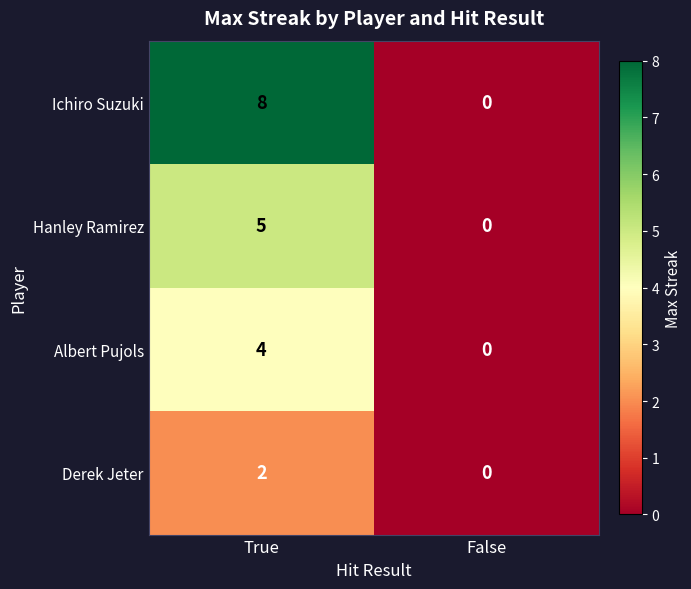

How many data points does each series have?

2